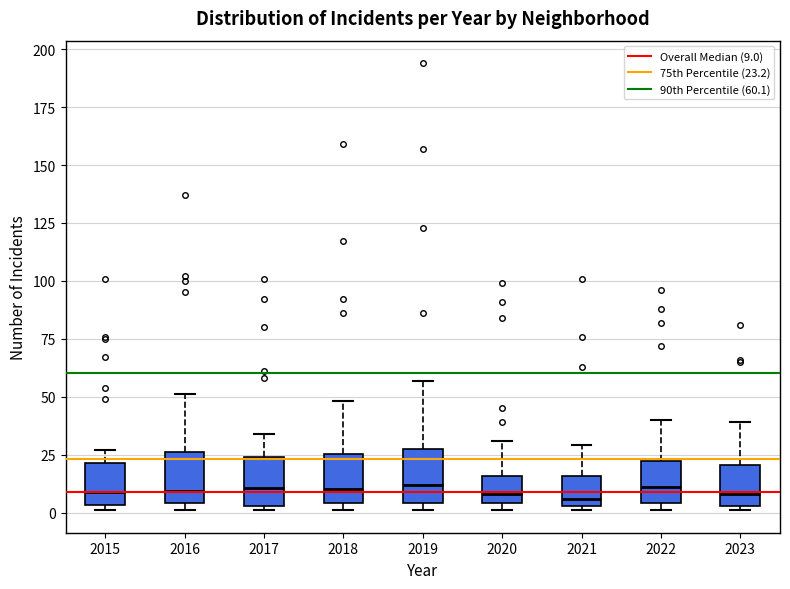

Reading left to right, read every box against the y-axis: the position of its median line, the range the box covers, and the ends of its whiskers. The values are not printed on the chart, so give them approximately, as read against the axis.

2015: median 10, box 5 to 20, whiskers 0 to 25
2016: median 10, box 5 to 25, whiskers 0 to 50
2017: median 10, box 5 to 25, whiskers 0 to 35
2018: median 10, box 5 to 25, whiskers 0 to 50
2019: median 10, box 5 to 30, whiskers 0 to 55
2020: median 10, box 5 to 15, whiskers 0 to 30
2021: median 5 (just above the box's lower edge), box 5 to 15, whiskers 0 to 30
2022: median 10, box 5 to 25, whiskers 0 to 40
2023: median 10, box 5 to 20, whiskers 0 to 40